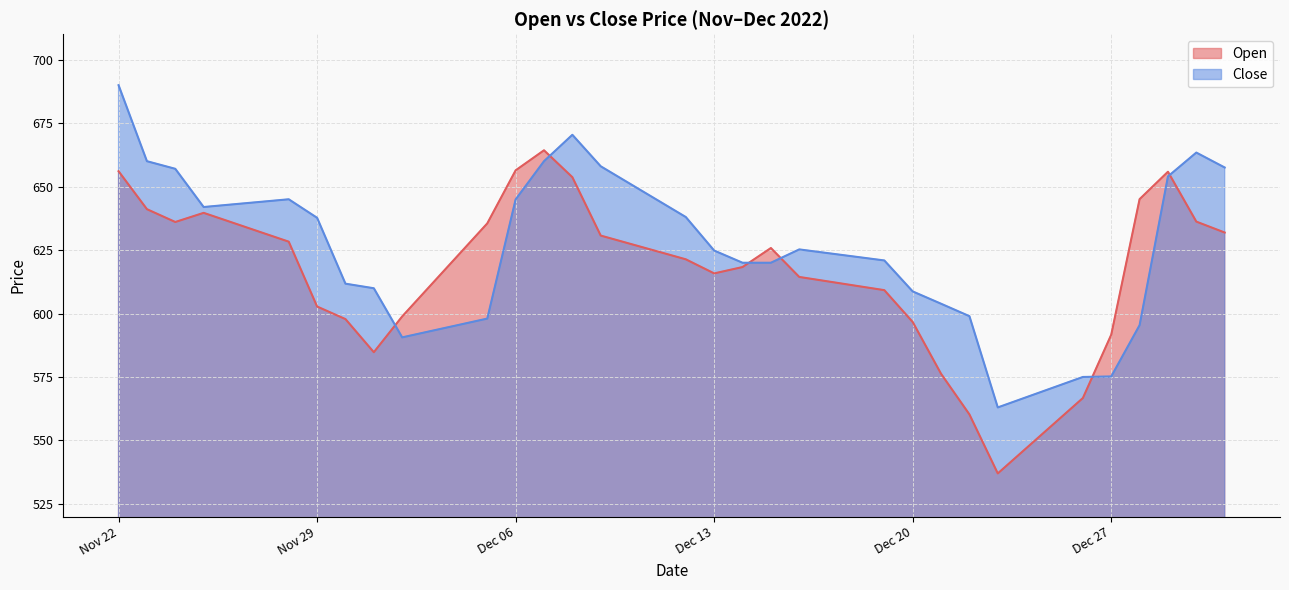

At 2022-12-22, list the series in order from smallest to largest.

Open, Close